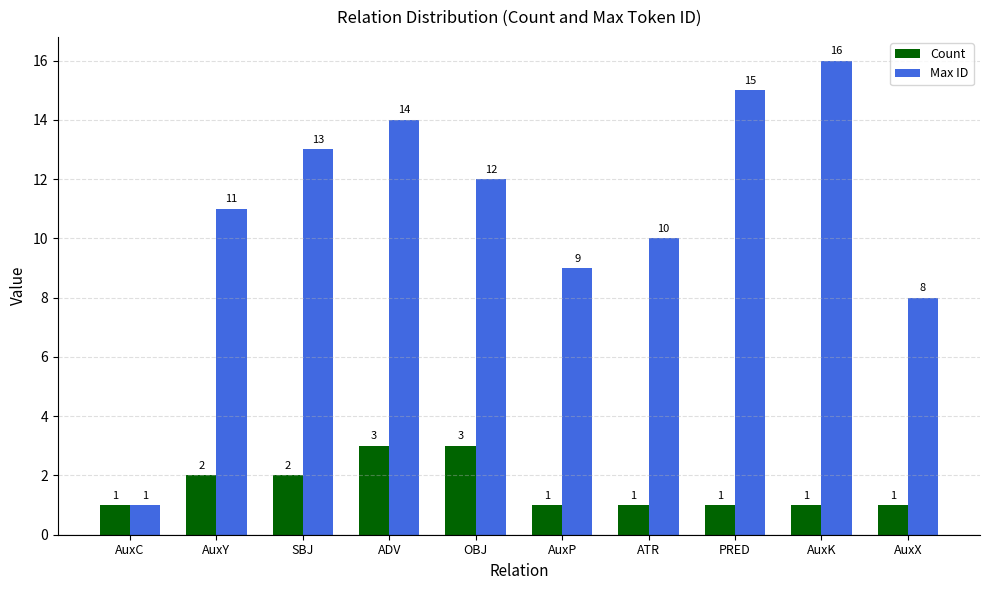

Reading left to right, what are all the values shown in this chart?

Count: AuxC=1	AuxY=2	SBJ=2	ADV=3	OBJ=3	AuxP=1	ATR=1	PRED=1	AuxK=1	AuxX=1
Max ID: AuxC=1	AuxY=11	SBJ=13	ADV=14	OBJ=12	AuxP=9	ATR=10	PRED=15	AuxK=16	AuxX=8